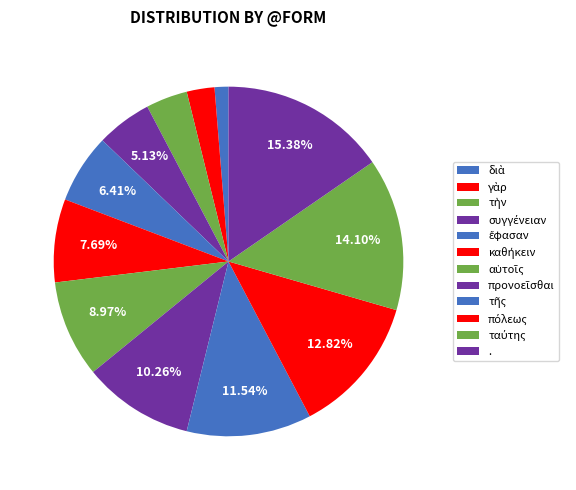

Count the number of slices in the pie.

12